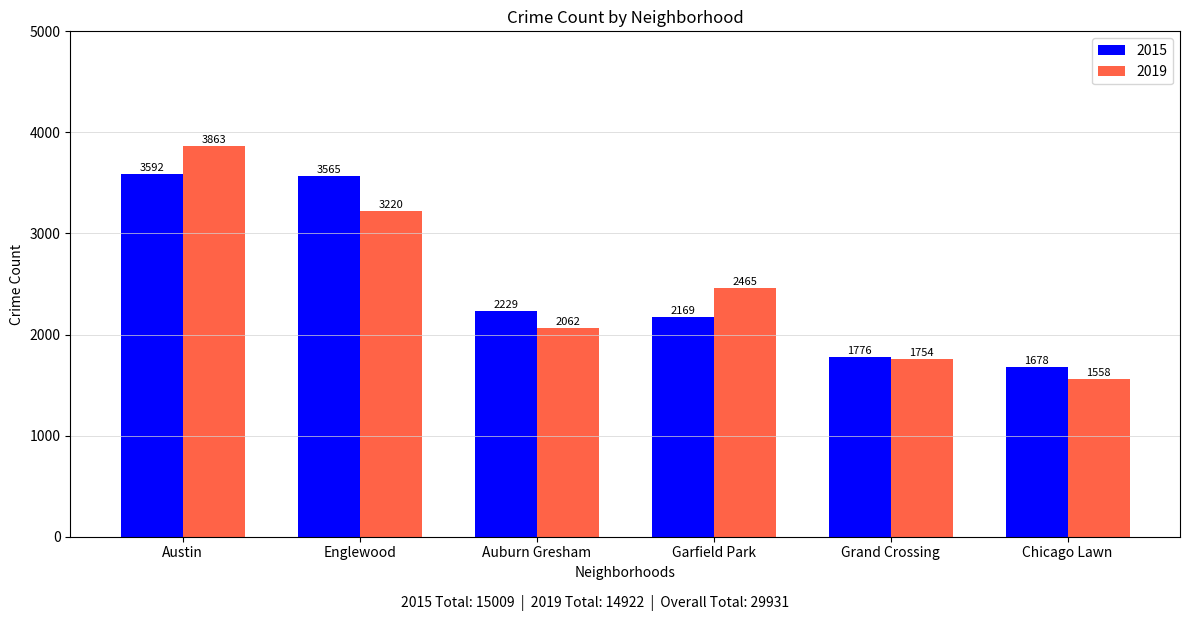

Where is 2019 nearest to the value 2710?

Garfield Park